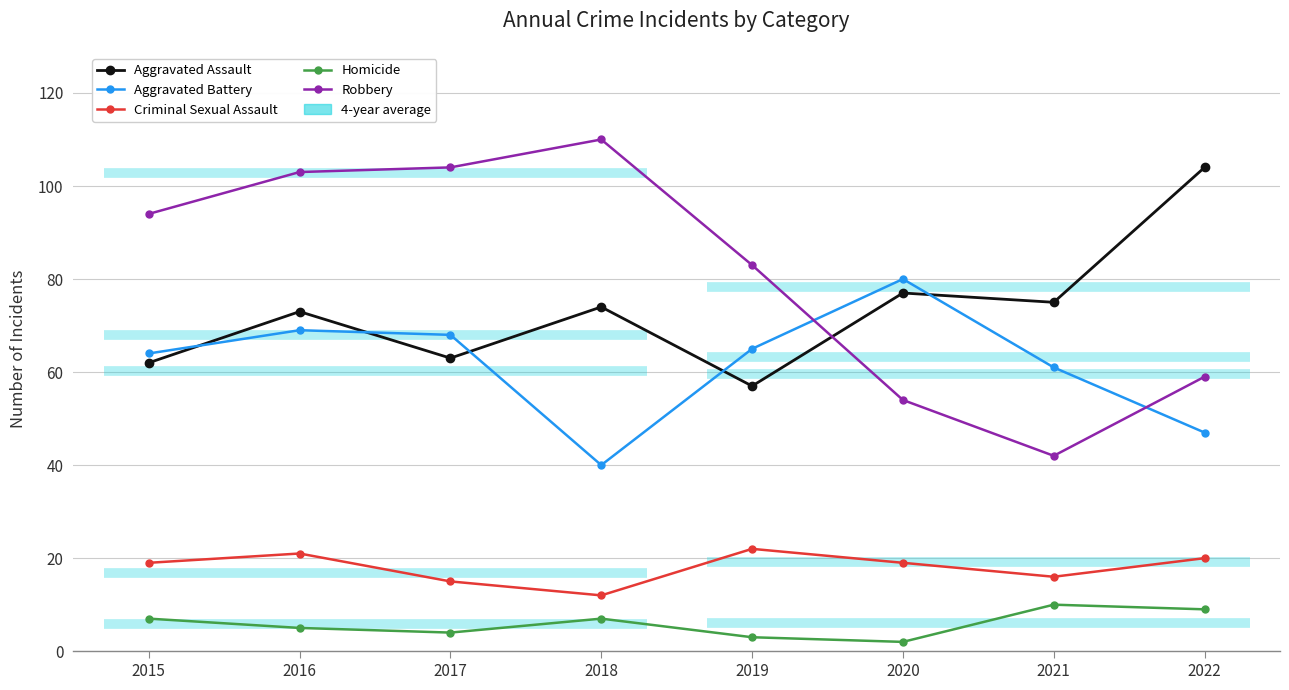

Does the chart have visible grid lines?

Yes